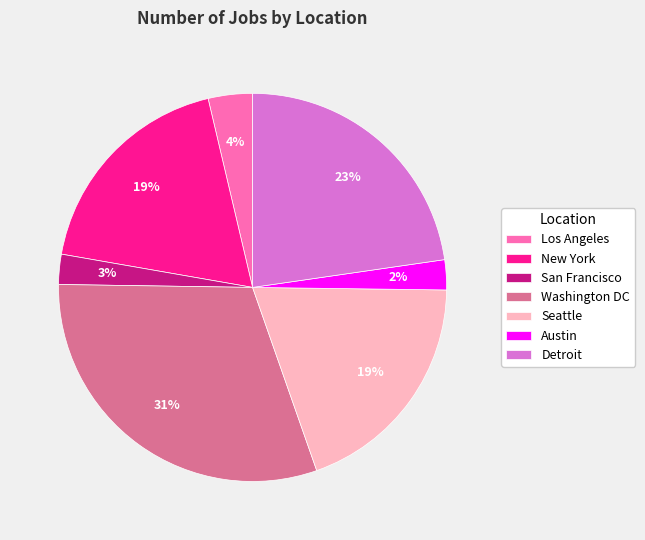

To the nearest percent, what portion does Seattle represent?

19%